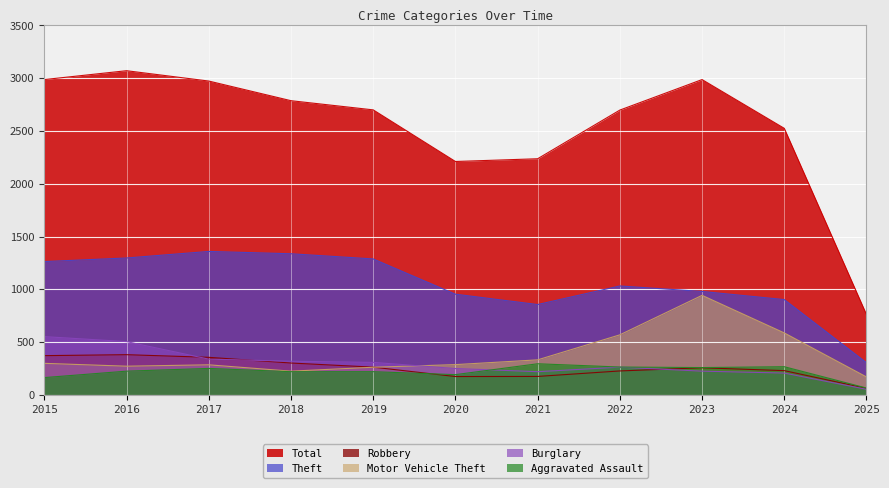

Does the chart display data point markers on the line(s)?

No